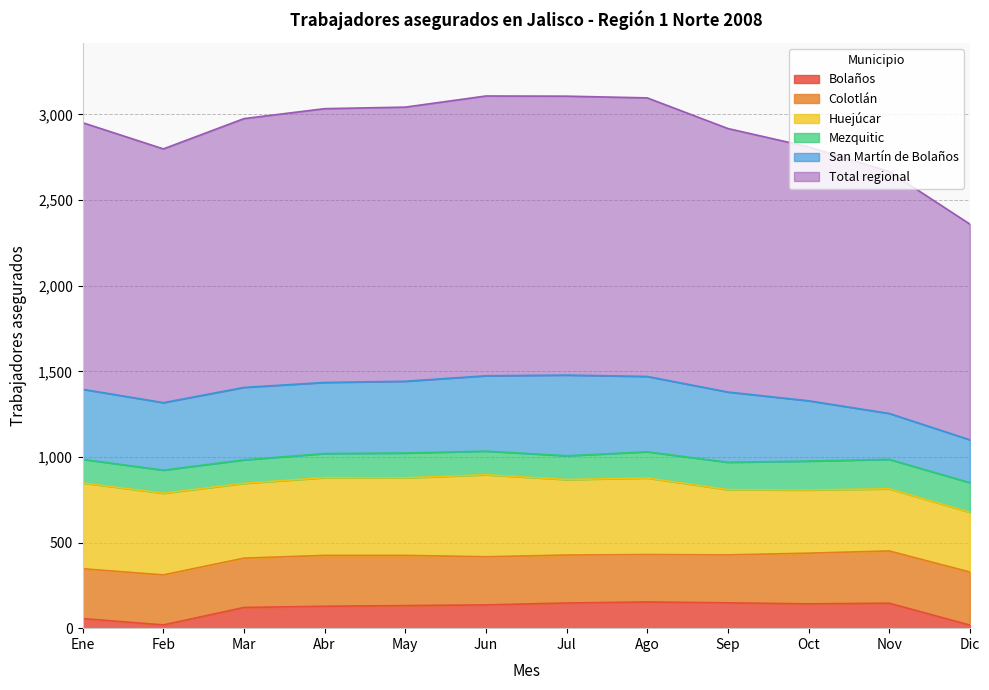

What is the approximate value of Huejúcar at Nov, to the nearest 5?

365